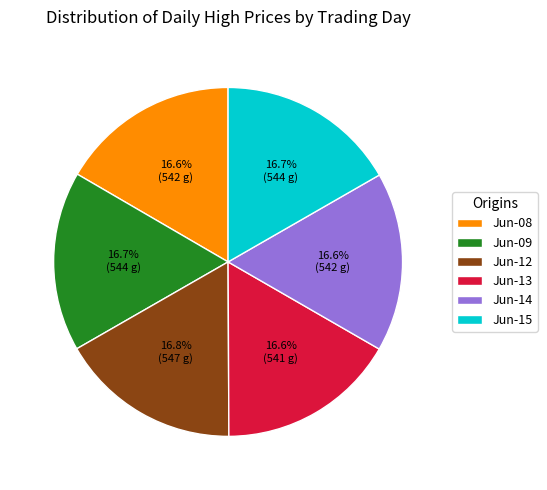

Count the number of slices in the pie.

6